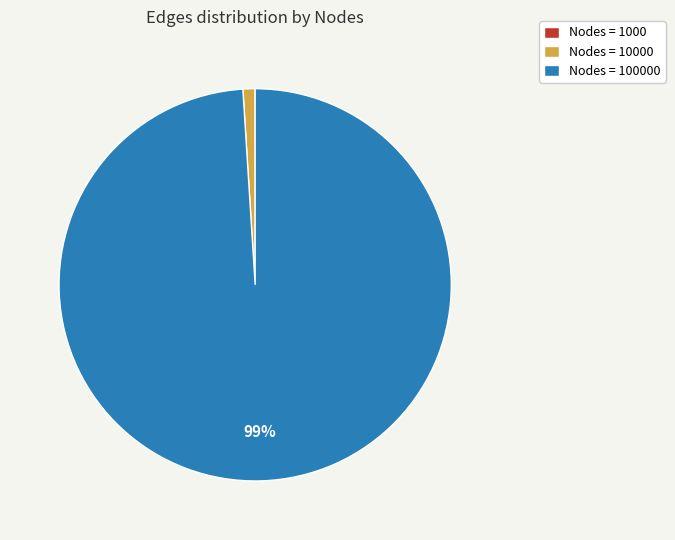

To the nearest percent, what is the average slice percentage?

33%